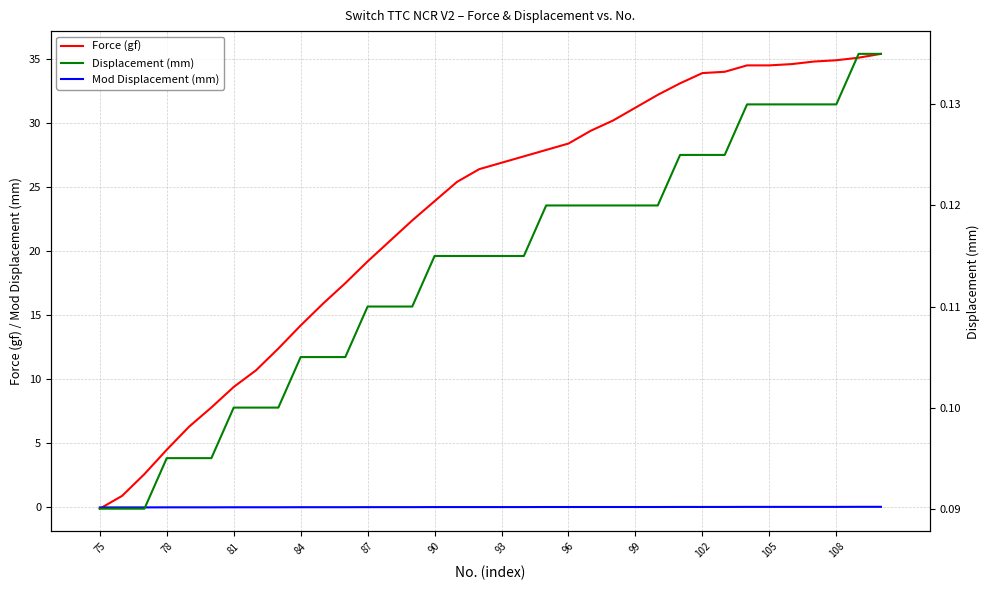

Which label corresponds to the smallest value in the chart?

75